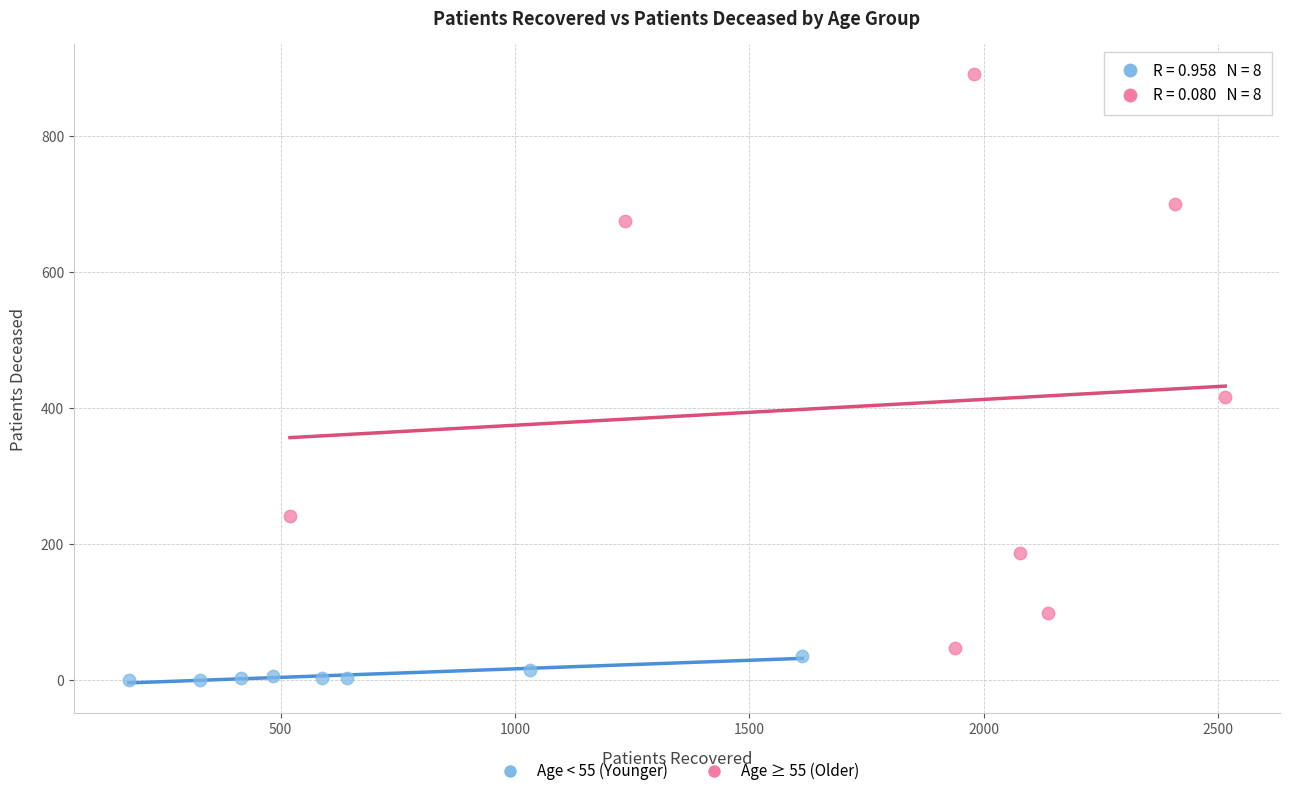

Which series contains the lowest Y value?

Age < 55 (Younger)